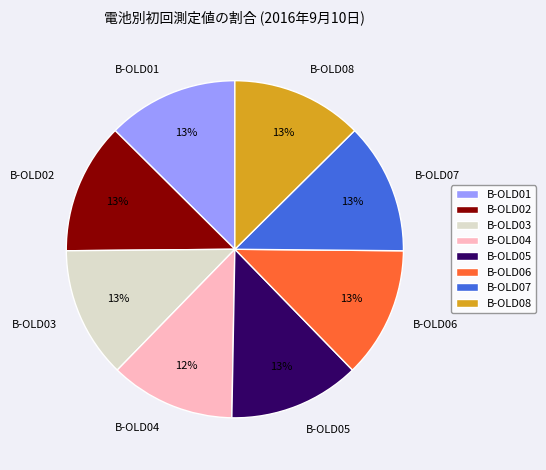

Is B-OLD07 the majority of the pie?

No